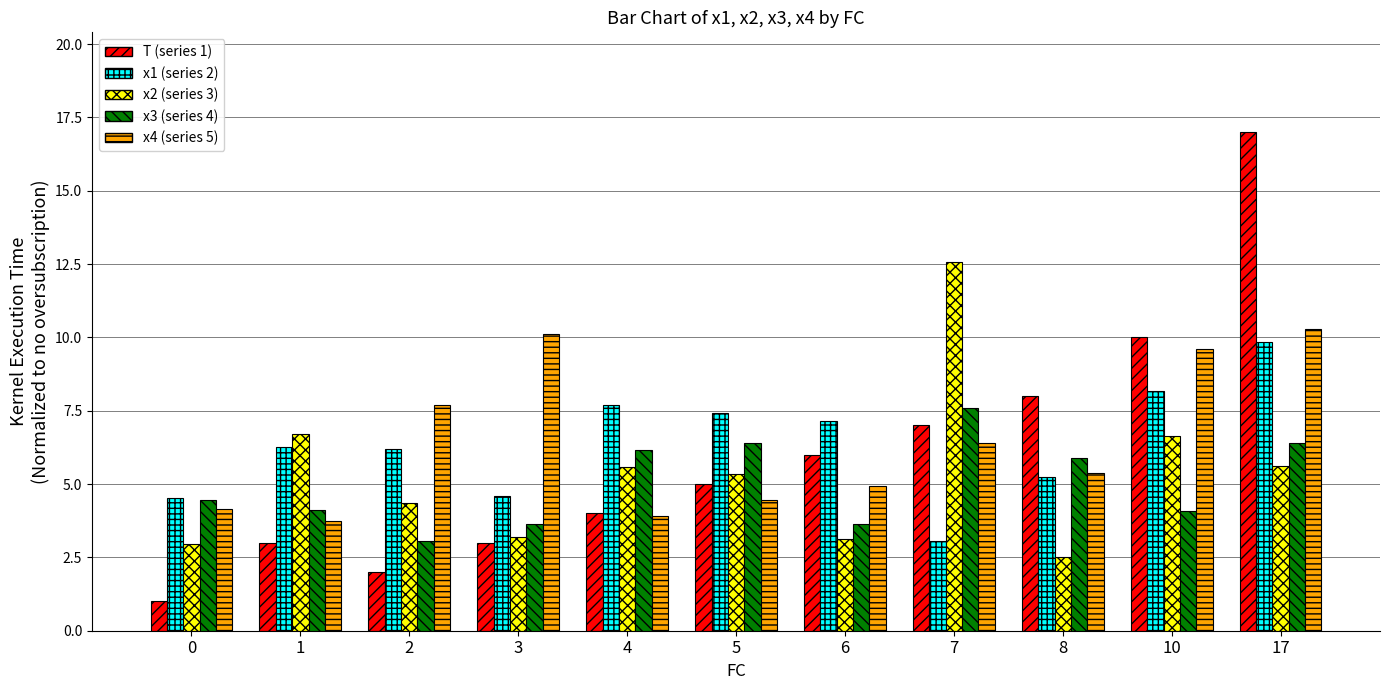

What is the spread (max minus min) of values at 10?

5.9